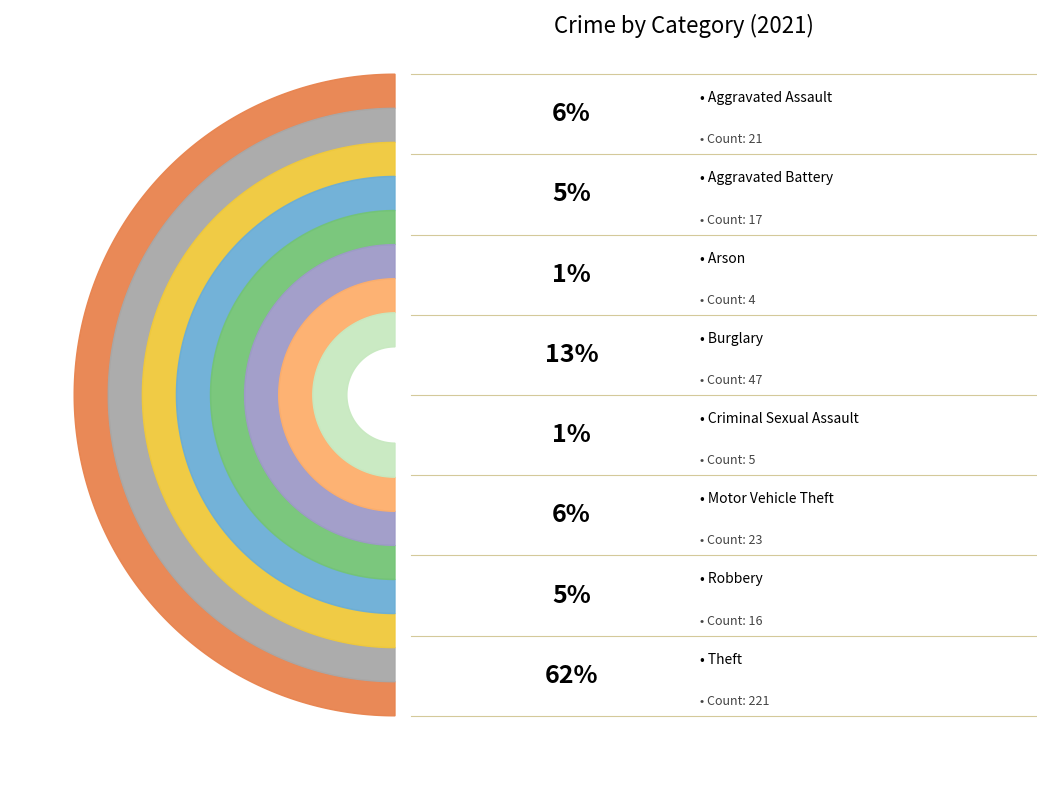

How many segments does this pie chart have?

8